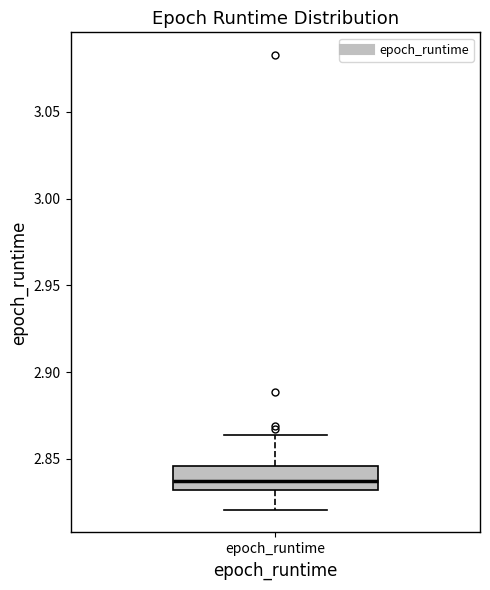

Read this box plot against the y-axis: the position of the median line, the range covered by the box, and the ends of both whiskers. The values are not printed on the chart, so give them approximately, as read against the axis.

median 2.835, box 2.830 to 2.845, whiskers 2.820 to 2.865